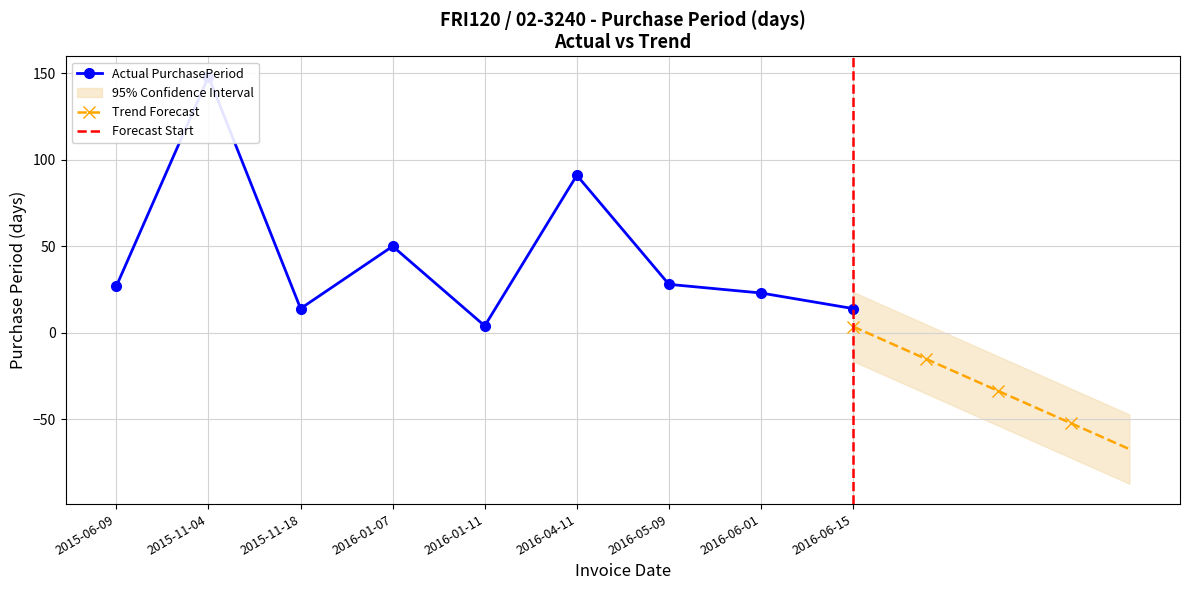

What is the average value?

44